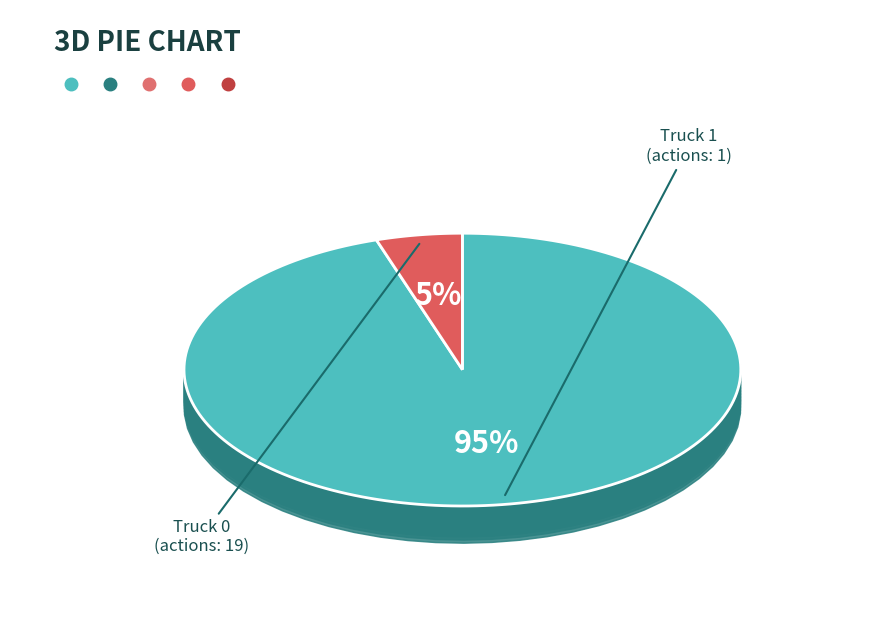

How many slices are in this pie chart?

2